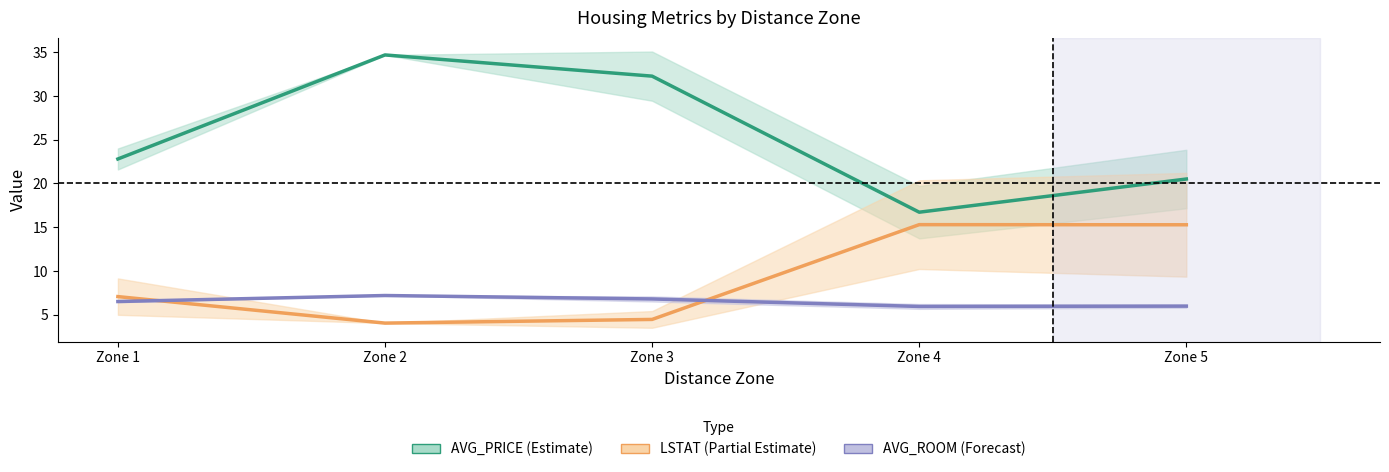

How many categories are shown in the chart?

5